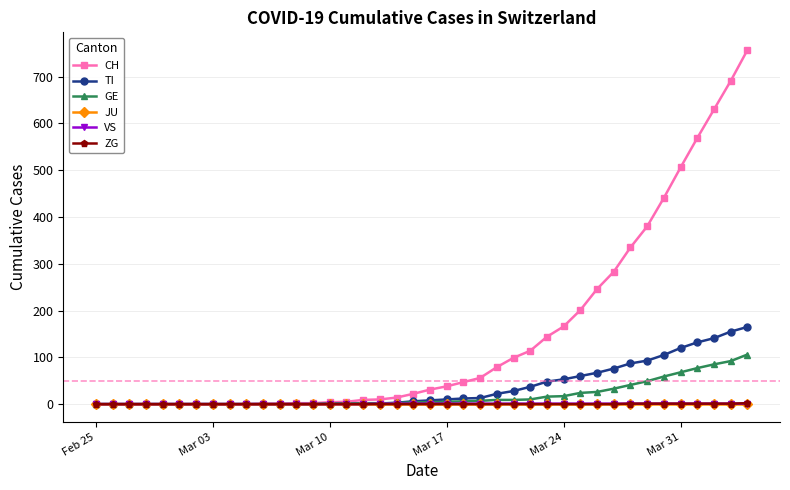

What is the highest value of the GE series?

106